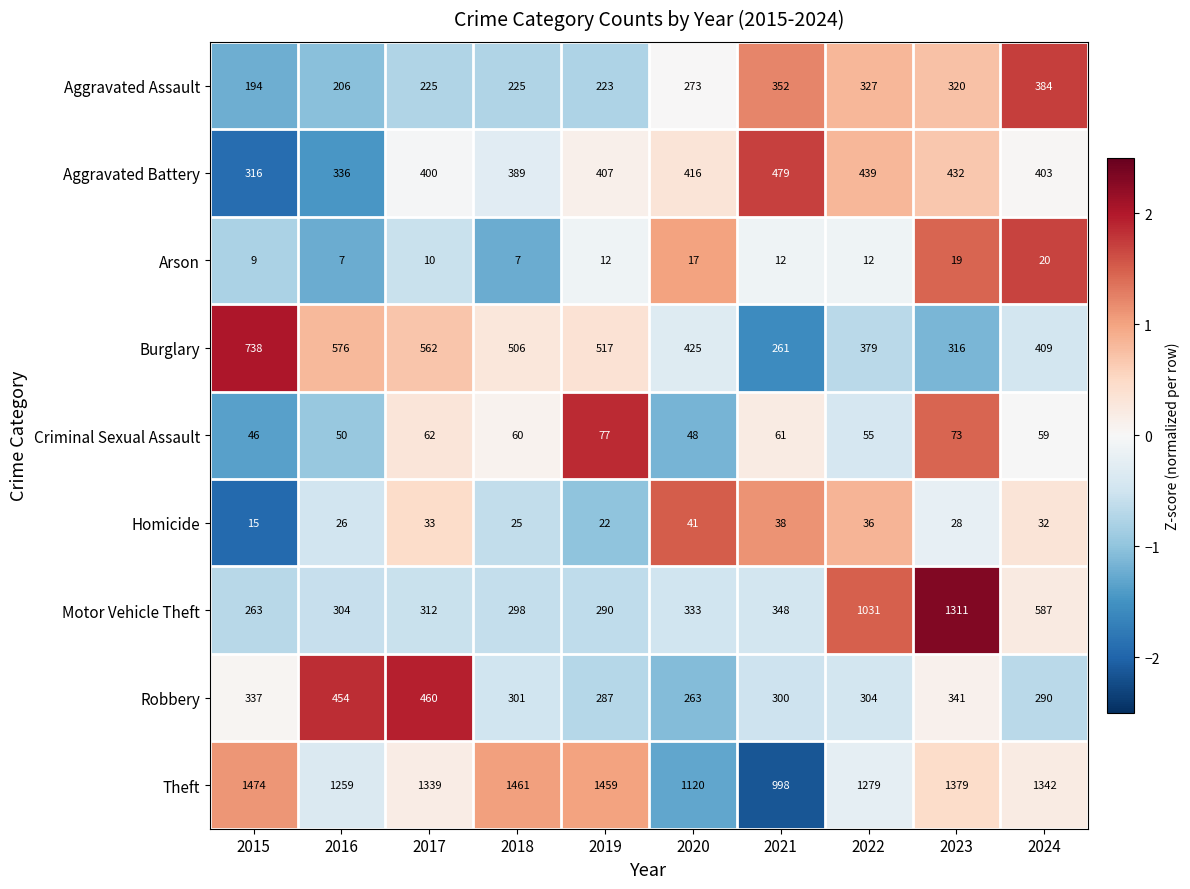

What is the difference between the Arson values at 2024 and 2016?

13